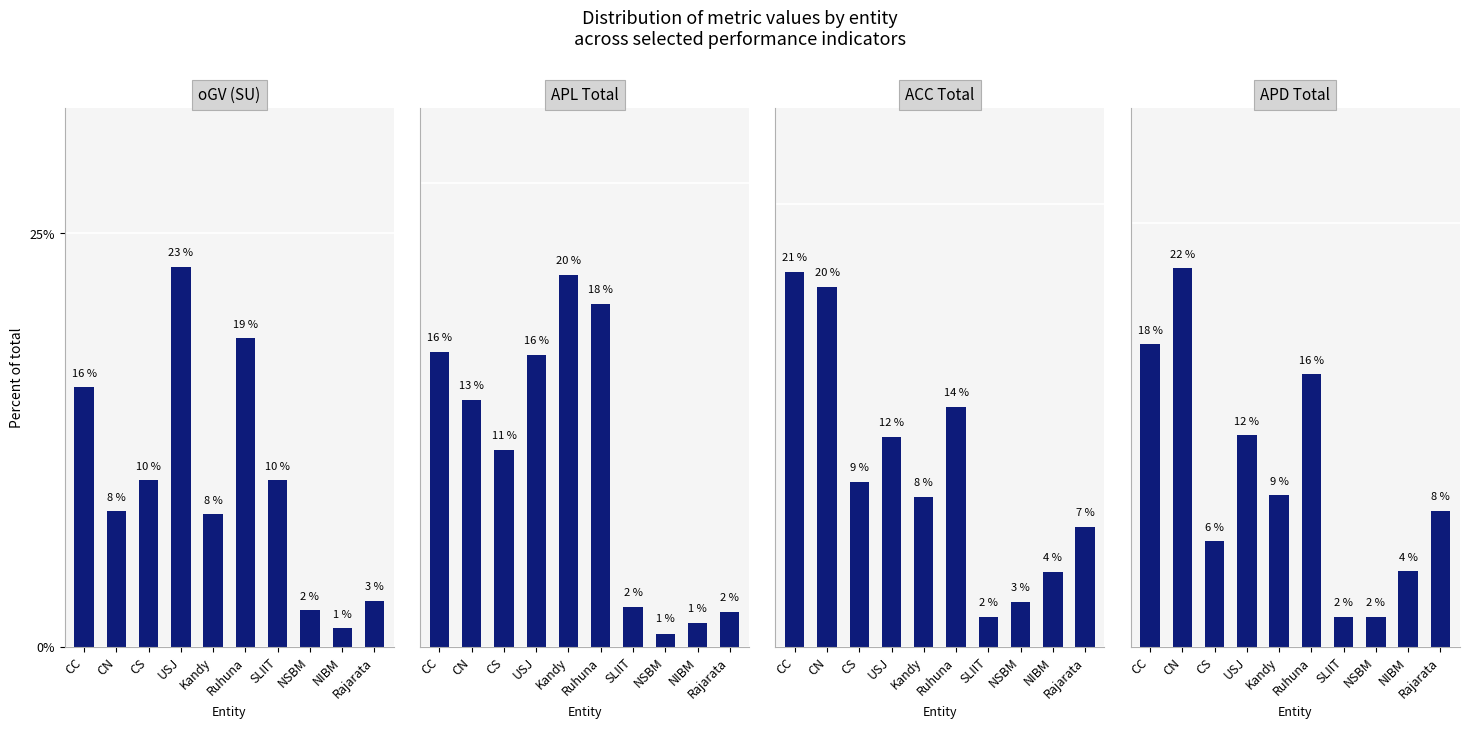

At which label is APD Total closest to 12?

USJ